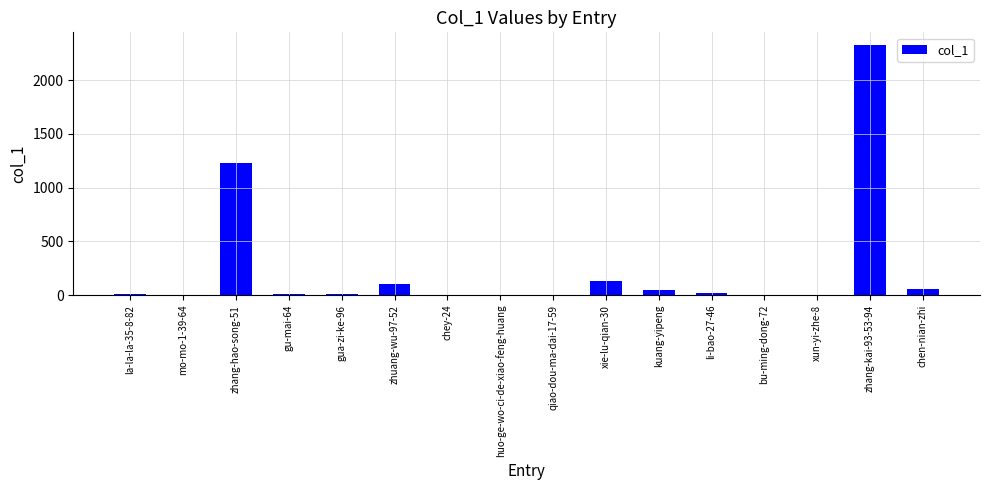

The chart shows a value of 12 at gu-mai-64. True or false?

True